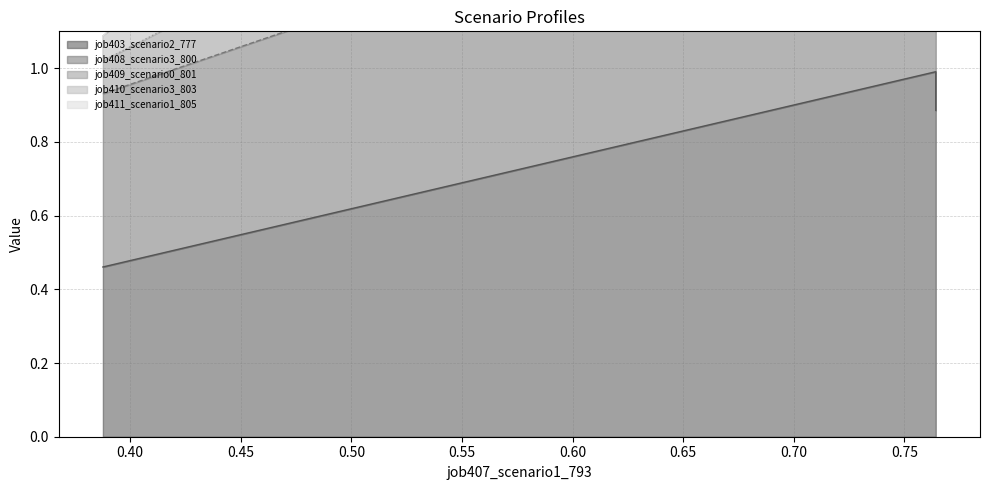

How many values in the job410_scenario3_803 series are below 3?

1